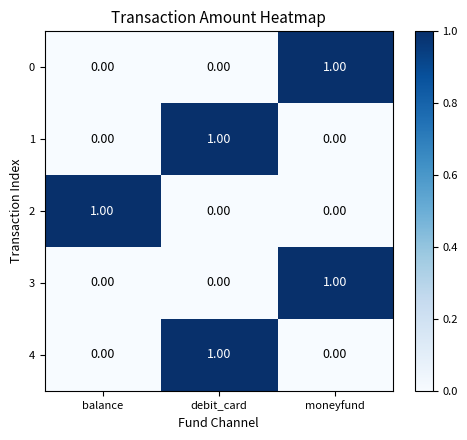

At which label does 1 reach its peak?

debit_card